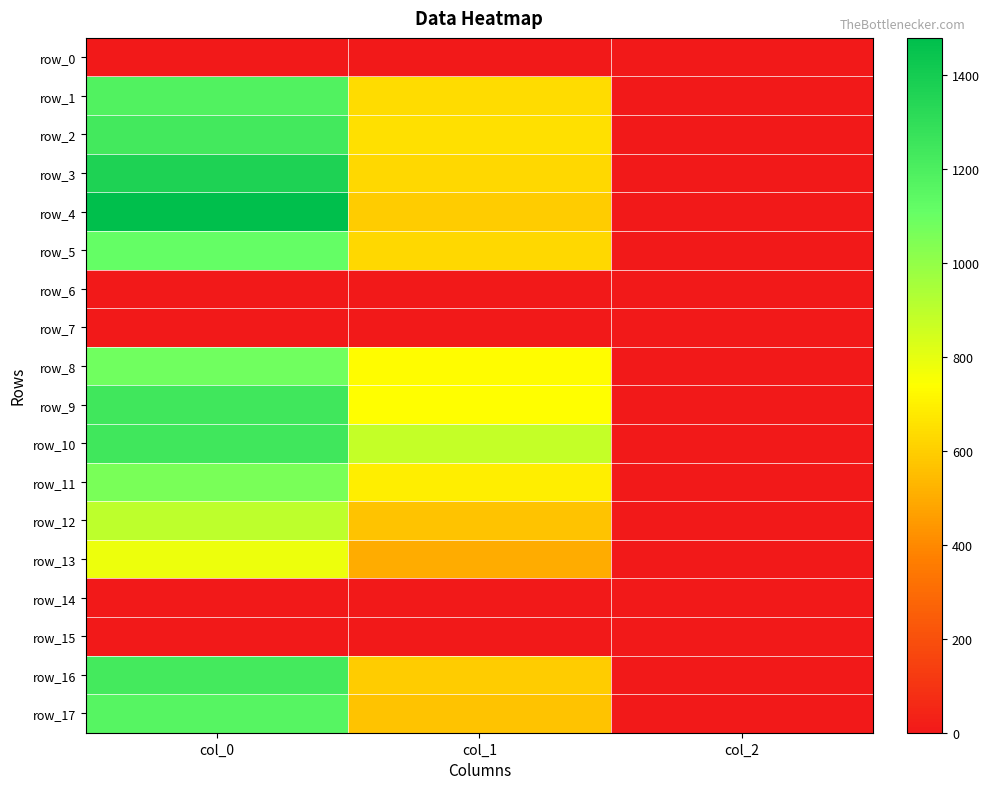

Which series changed the most between col_0 and col_1?

row_4